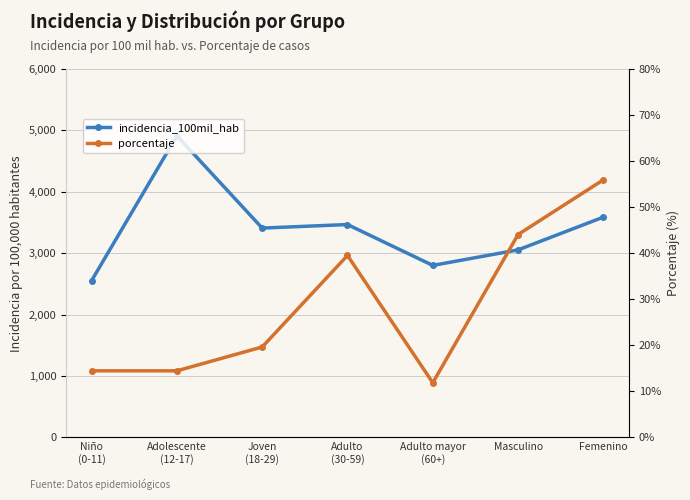

How many interior local valleys does the porcentaje series have?

1